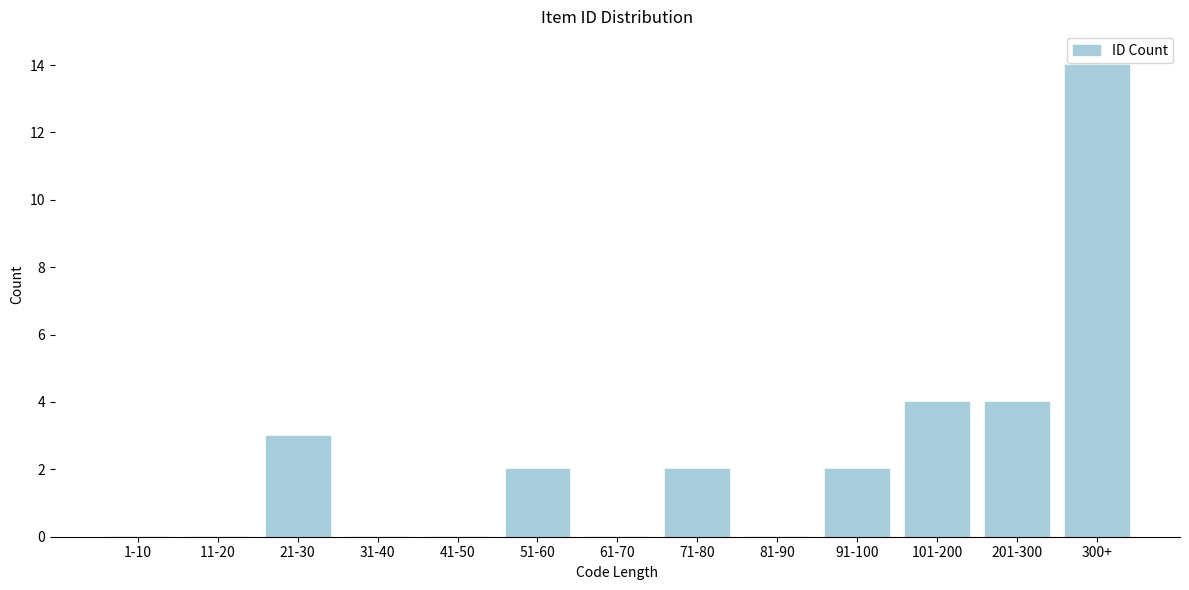

Reading right to left, extract all data points from this chart.

300+=14	201-300=4	101-200=4	91-100=2	81-90=0	71-80=2	61-70=0	51-60=2	41-50=0	31-40=0	21-30=3	11-20=0	1-10=0